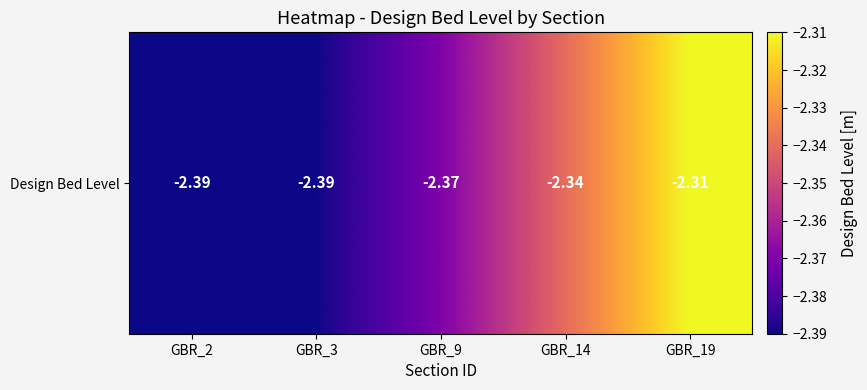

At which category does the chart reach its peak across all series?

GBR_19